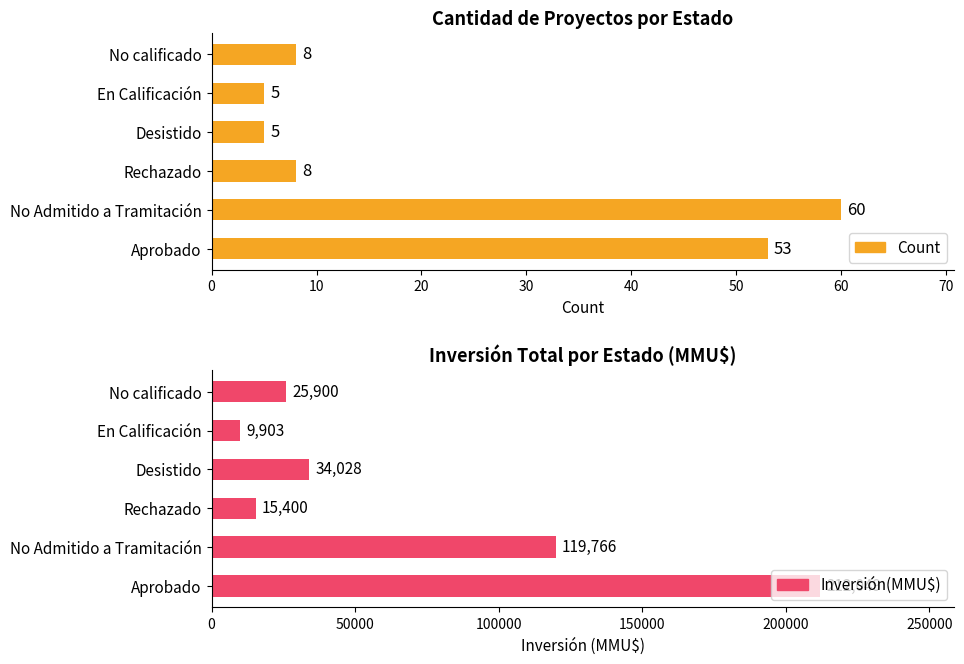

What is the approximate value of Count at No Admitido a Tramitación, to the nearest 10?

60